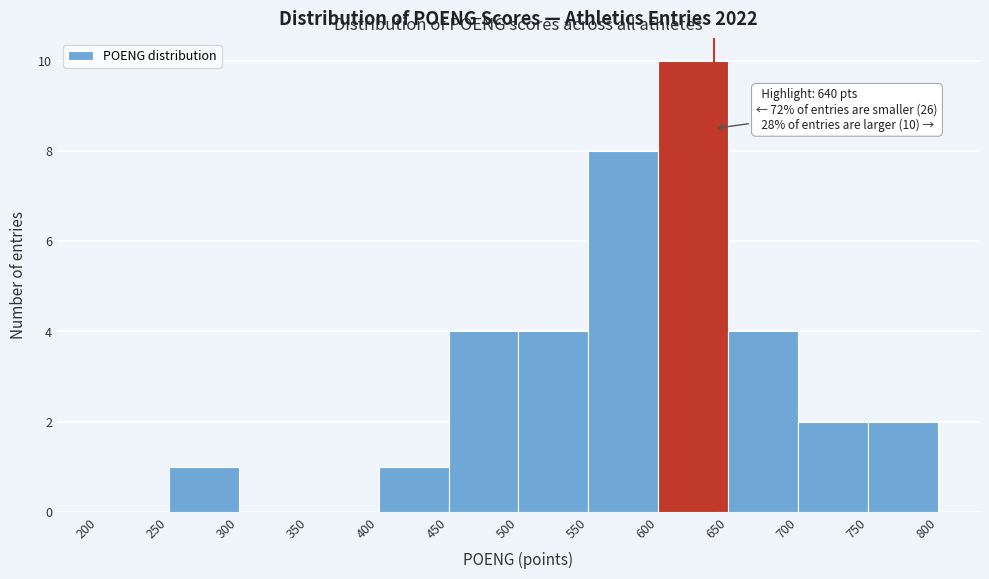

Which range on the x-axis has the tallest bar?

600 to 650